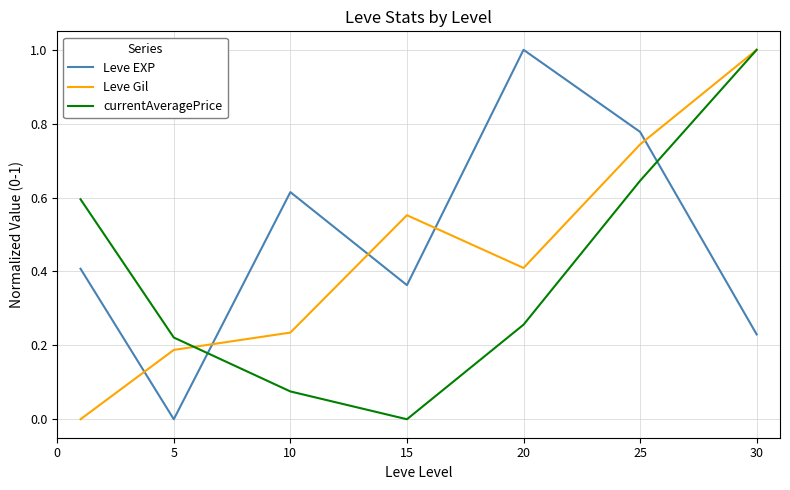

How many intersections are there between Leve Gil and Leve EXP?

5